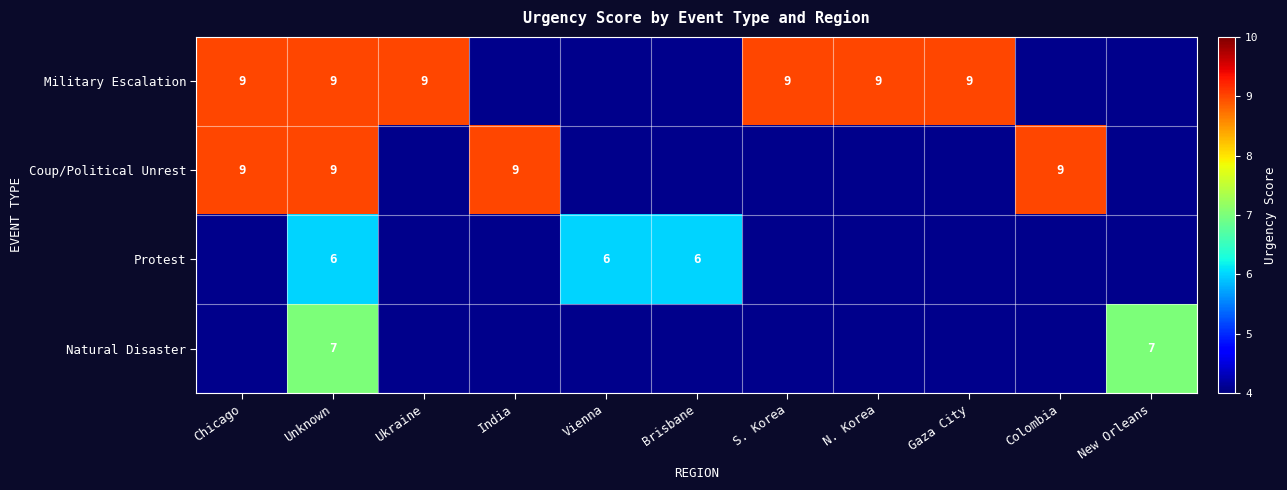

The Natural Disaster series shows 7 at Unknown. True or false?

True